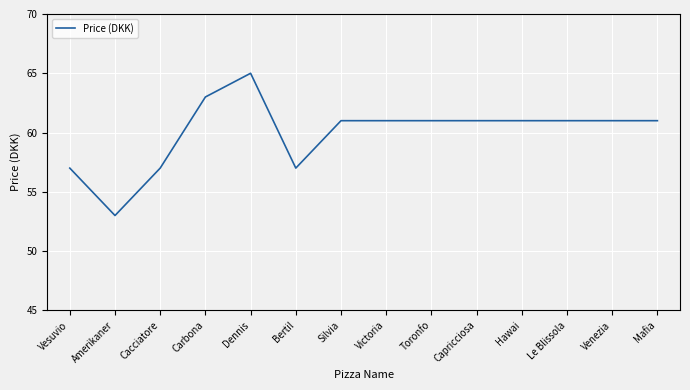

What is the approximate value at Le Blissola?

61